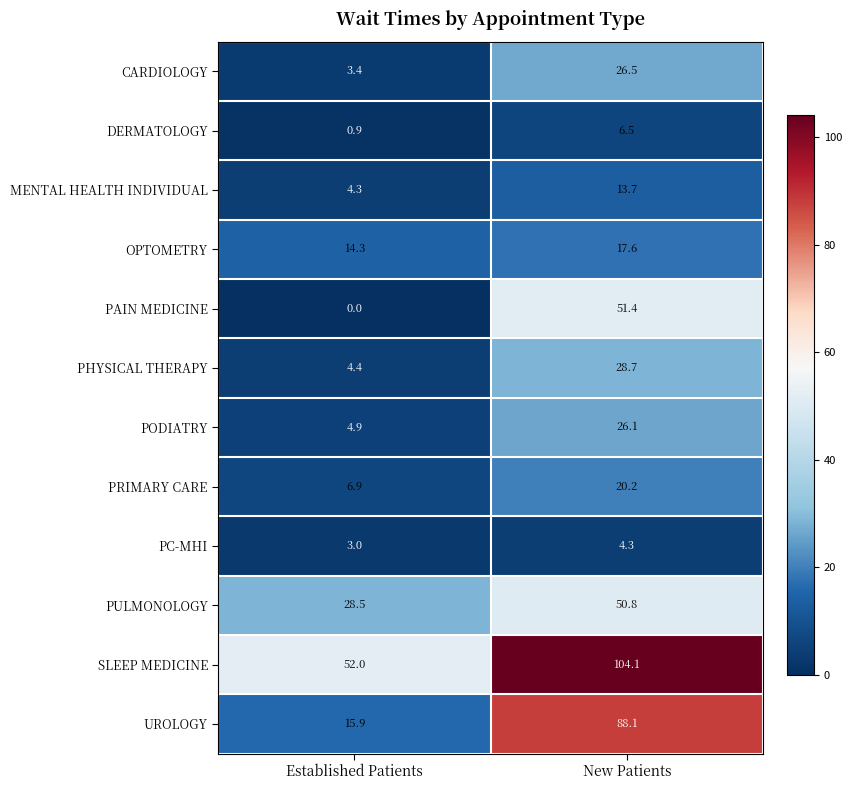

Which series has the largest range (max minus min)?

UROLOGY